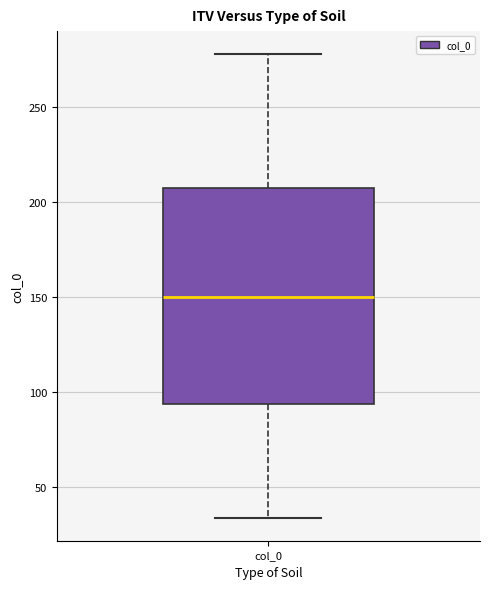

Transcribe this box plot: give where the median line is, the range the box spans, and where the two whiskers end, as read against the y-axis. The values are not printed on the chart, so give them approximately, as read against the axis.

median 150, box 95 to 205, whiskers 35 to 280